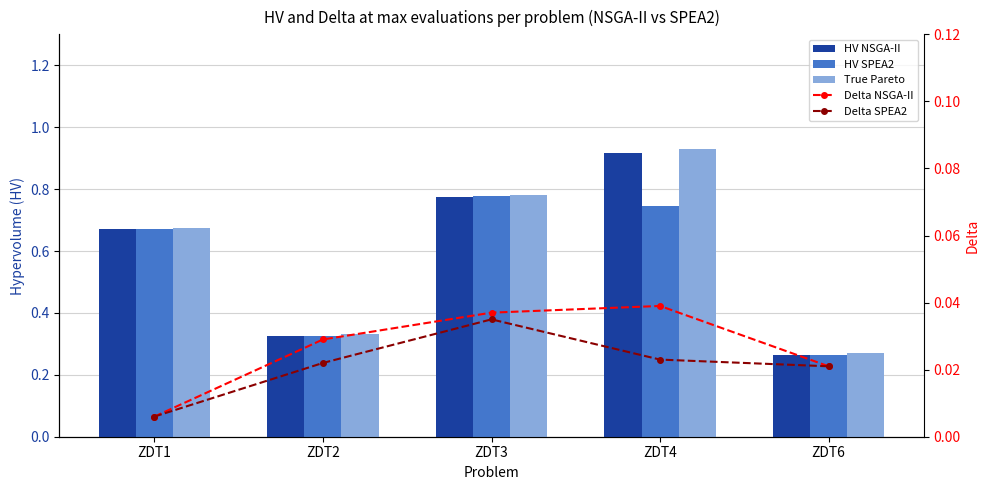

What is the lowest value of the HV SPEA2 series?

0.3